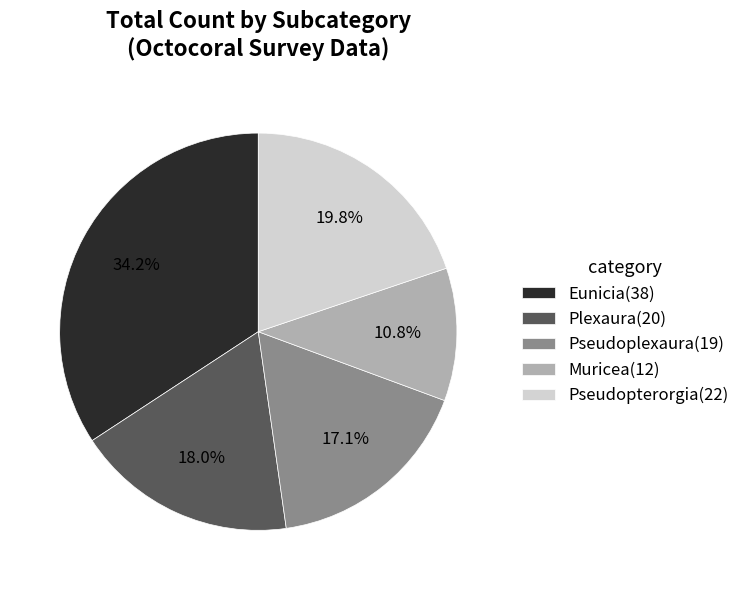

Which category has the biggest portion of the pie?

Eunicia